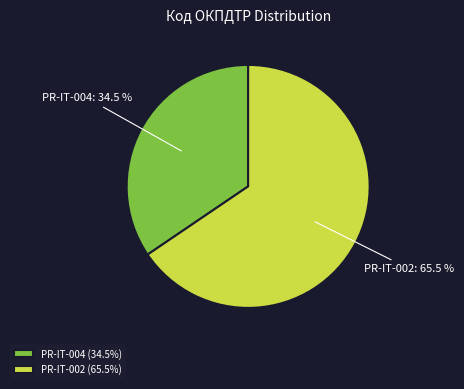

Count the number of slices in the pie.

2